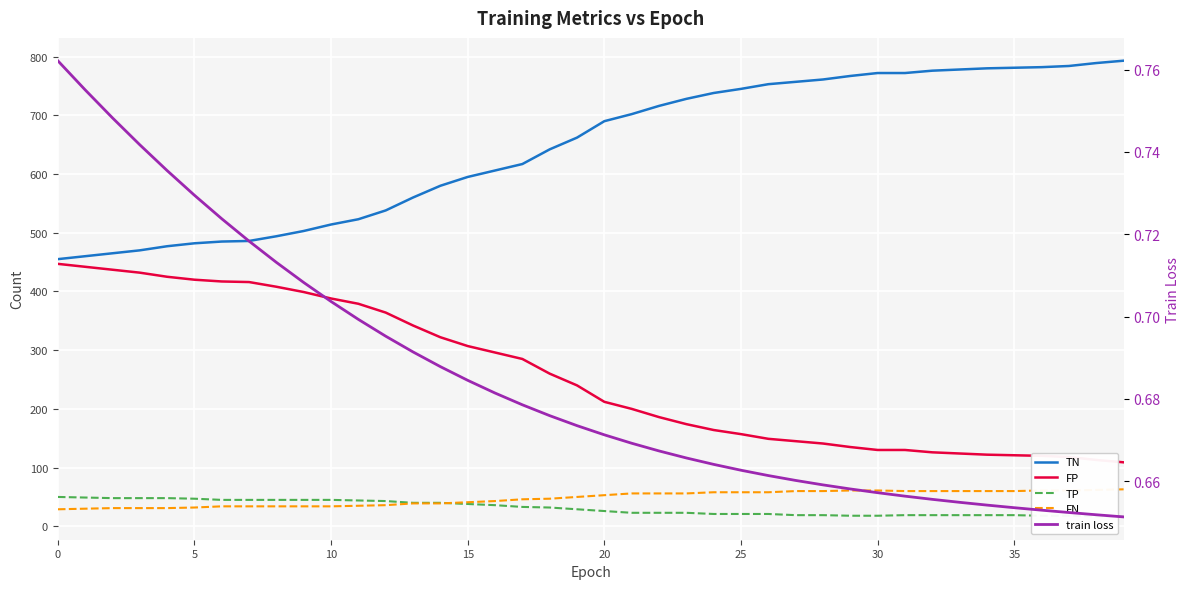

True or false: TP and FP intersect in this chart.

False